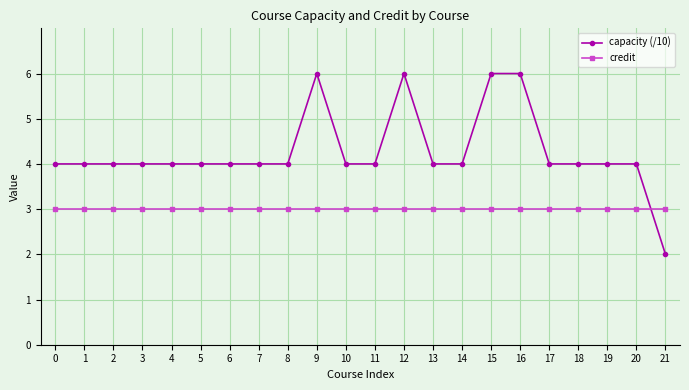

What value does the capacity (/10) series have at 18?

4